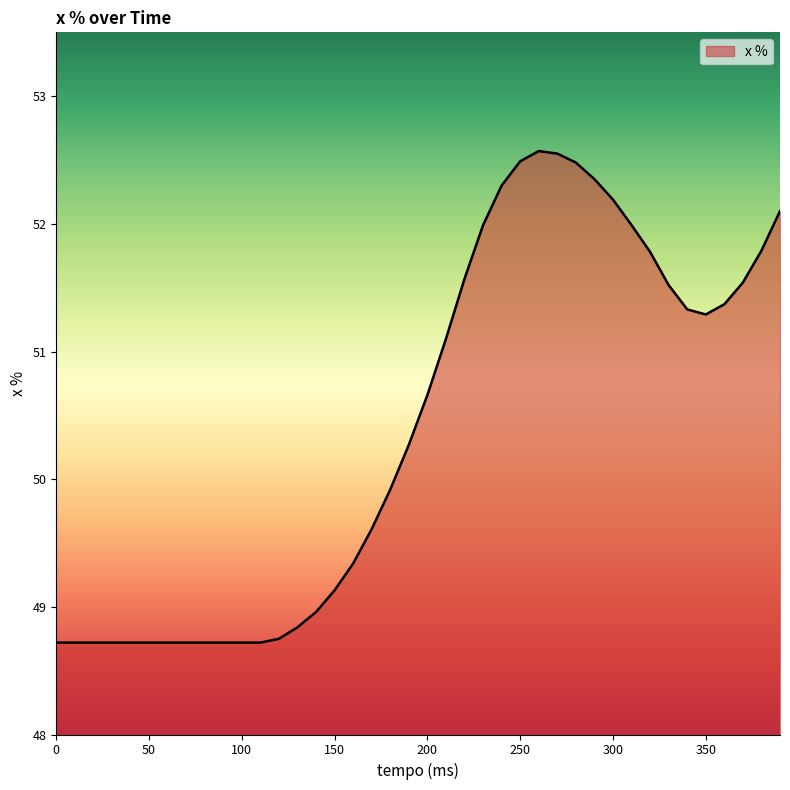

True or false: the data has more than 0 interior local peaks.

True